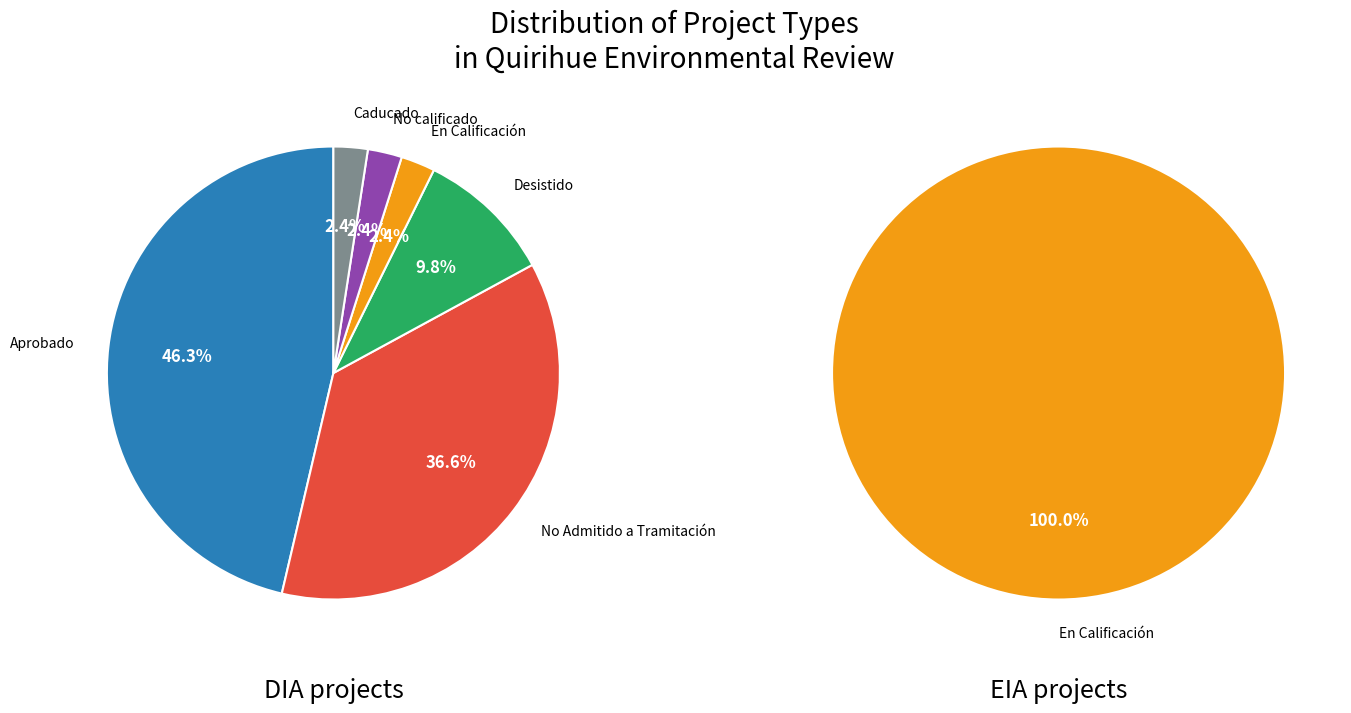

Is it true that DIA is 99% of the pie?

False